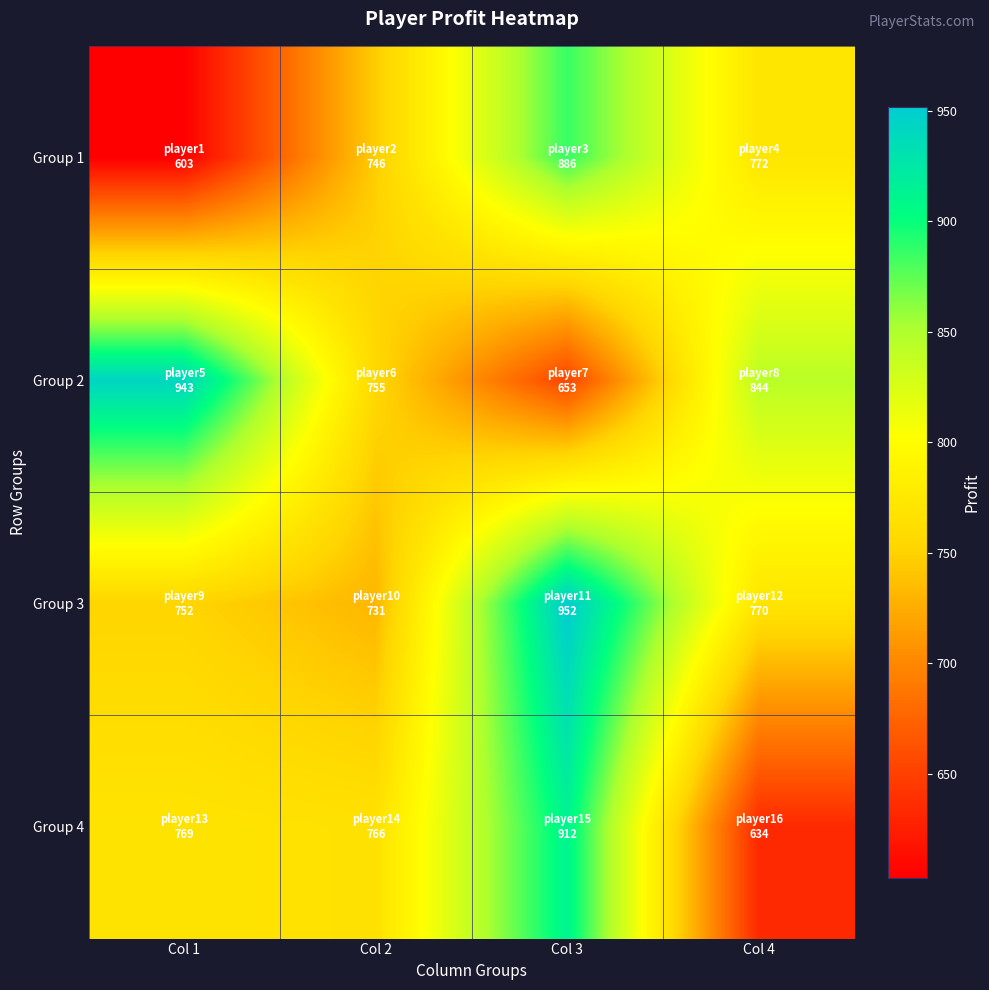

Reading right to left, transcribe all the data shown in this chart.

Group 1: Col 4=771.5	Col 3=886.0	Col 2=746.2	Col 1=602.9
Group 2: Col 4=843.8	Col 3=652.8	Col 2=755.4	Col 1=943.0
Group 3: Col 4=770.3	Col 3=952.0	Col 2=731.1	Col 1=751.7
Group 4: Col 4=633.6	Col 3=912.3	Col 2=765.7	Col 1=769.2